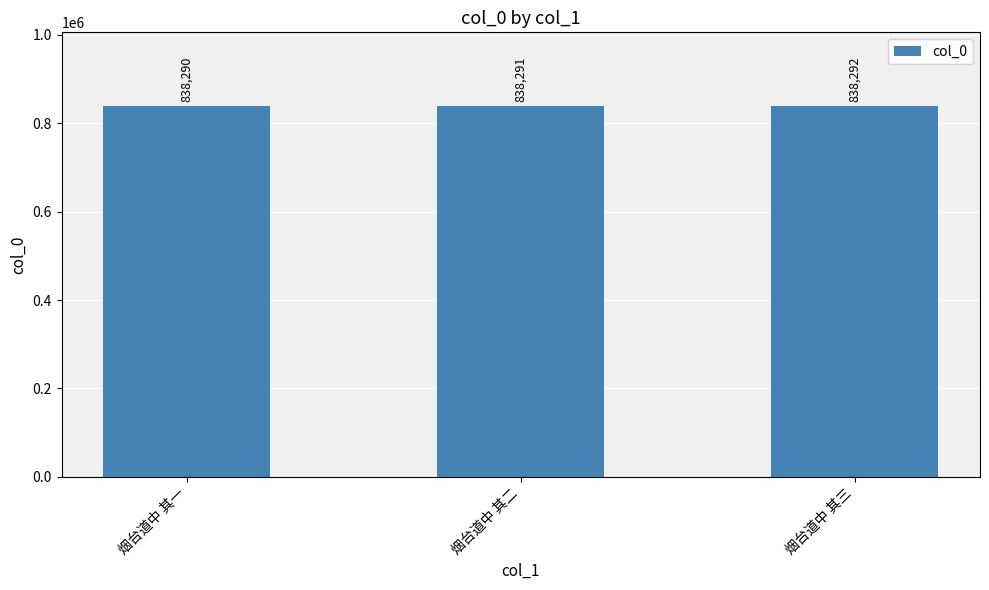

How many distinct data groups are displayed?

1